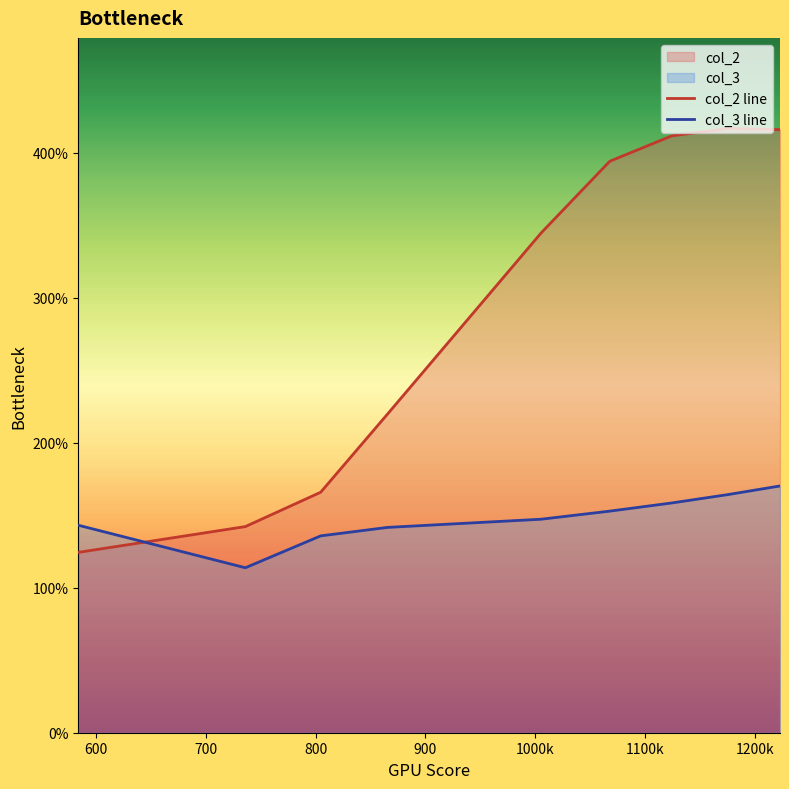

Which series has the largest total across all categories?

col_2 line